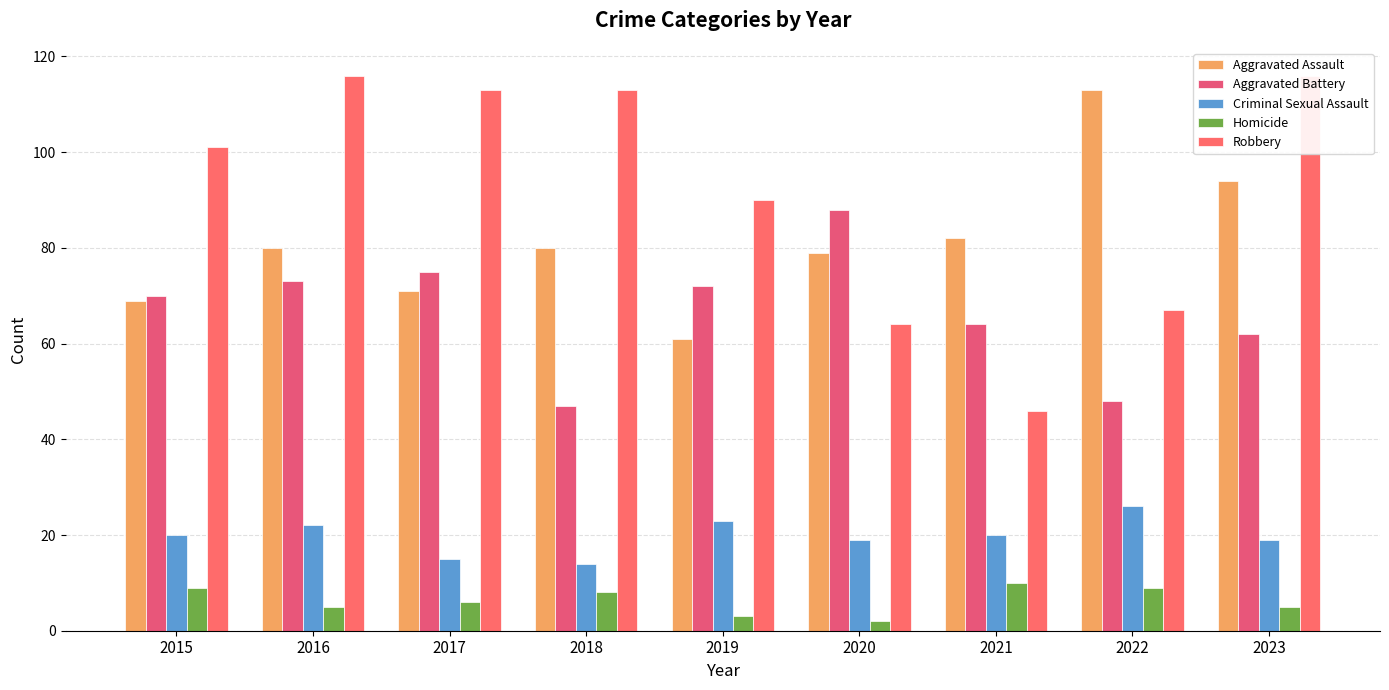

The value of Robbery at 2022 is 93. True or false?

False